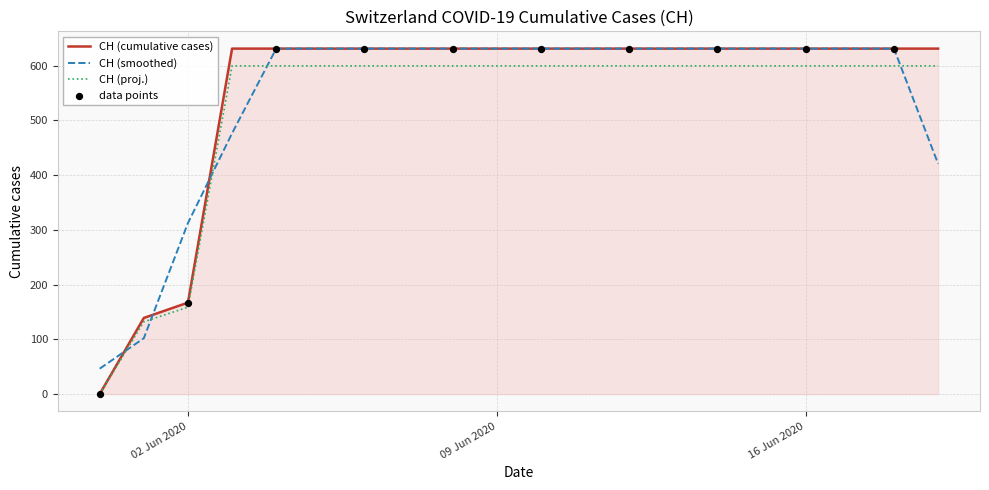

Which series has the largest range (max minus min)?

CH (cumulative cases)